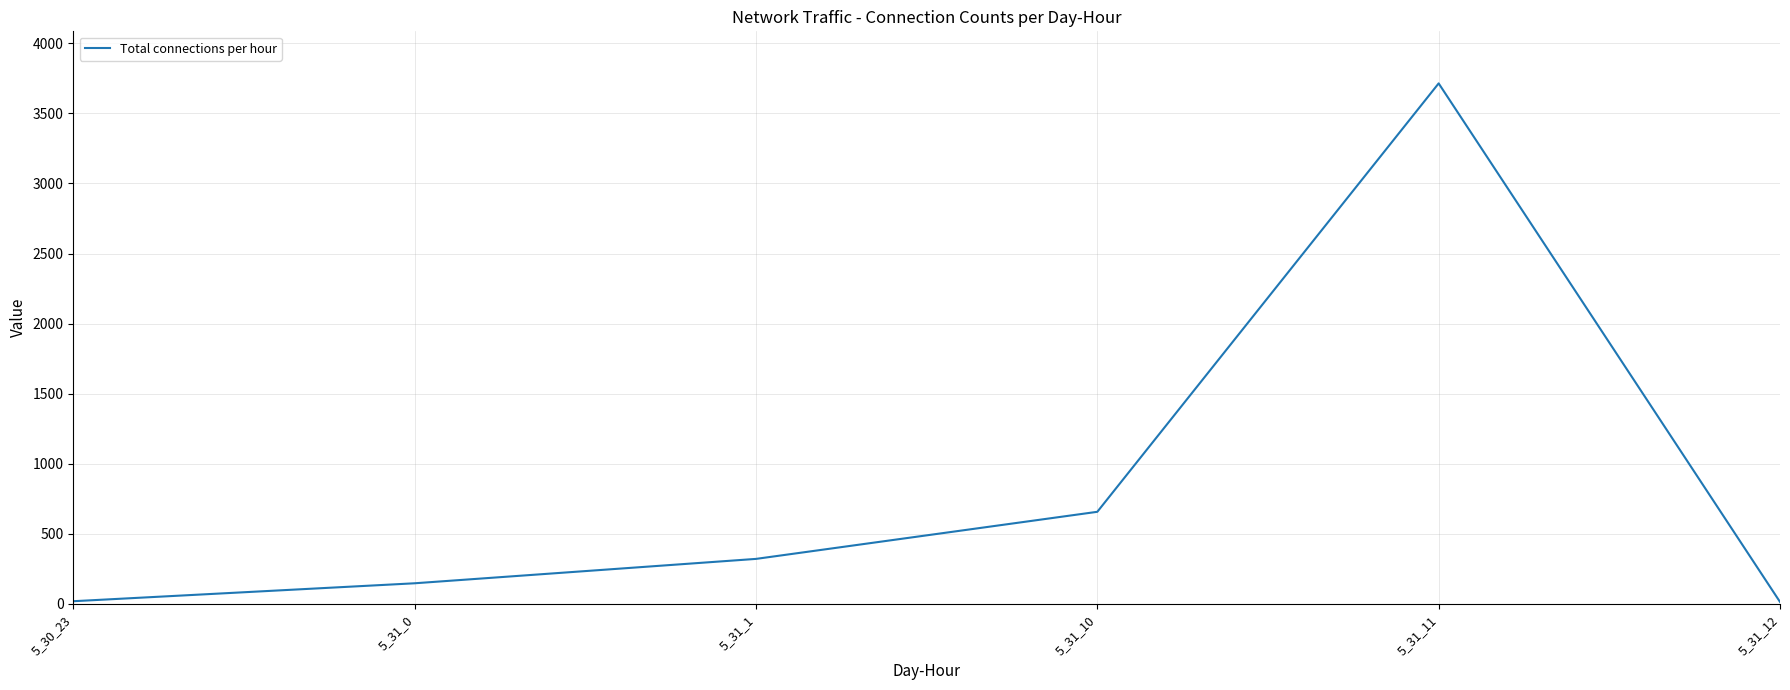

What is the sum of the values at 5_31_1 and 5_31_12?

335